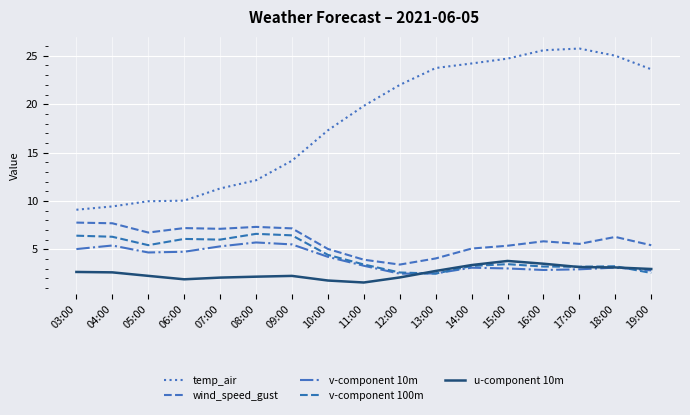

Which category has the lowest value in the v-component 100m series?

13:00